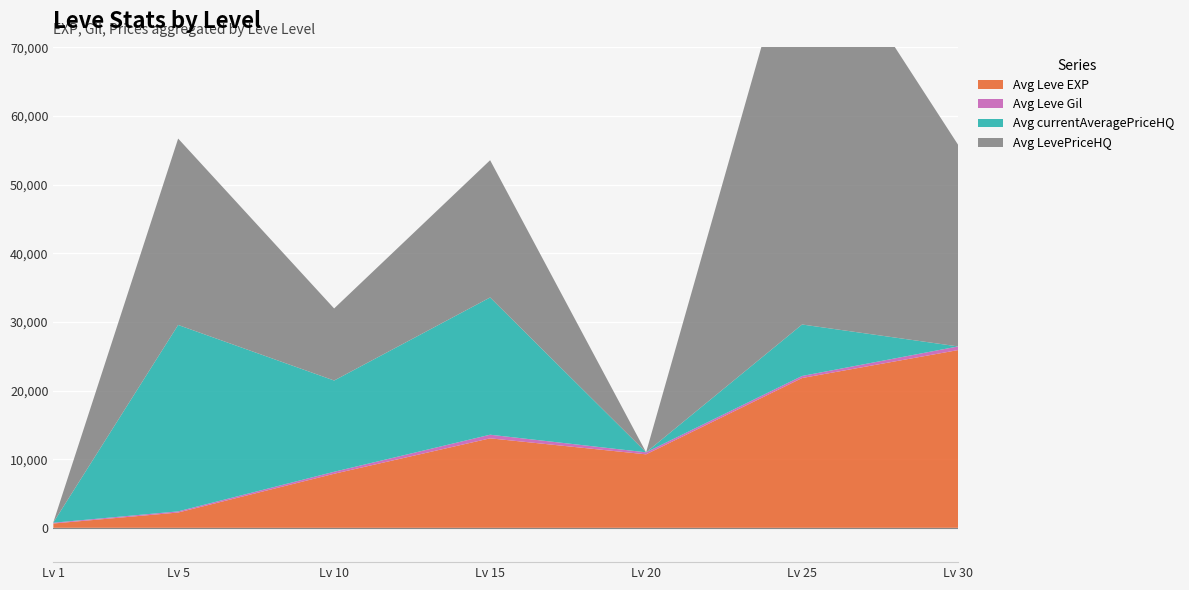

Reading left to right, list all the values displayed in this chart.

Avg Leve EXP: 1=630.0	5=2230.0	10=7880.0	15=13040.0	20=10710.0	25=21830.0	30=25900.0
Avg Leve Gil: 1=113.0	5=170.0	10=288.0	15=529.0	20=292.0	25=298.0	30=532.0
Avg currentAveragePriceHQ: 1=34.5	5=27161.2	10=13297.2	15=20000.0	20=0.0	25=7500.0	30=0.0
Avg LevePriceHQ: 1=34.5	5=27161.2	10=10500.0	15=20000.0	20=0.0	25=61300.0	30=29390.0